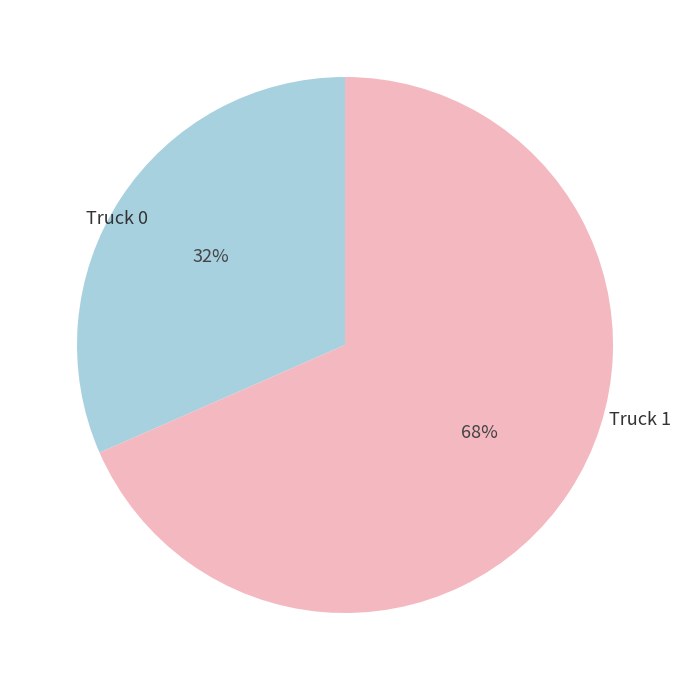

Does Truck 1 account for over 50% of the chart?

Yes